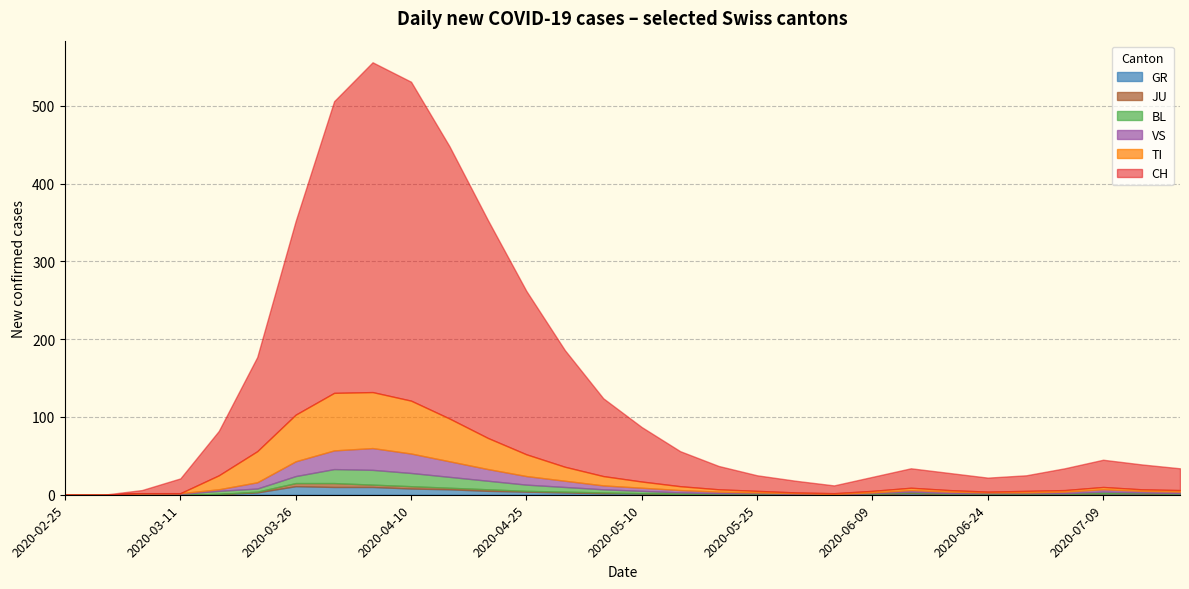

At which label does VS first exceed 2?

2020-03-20